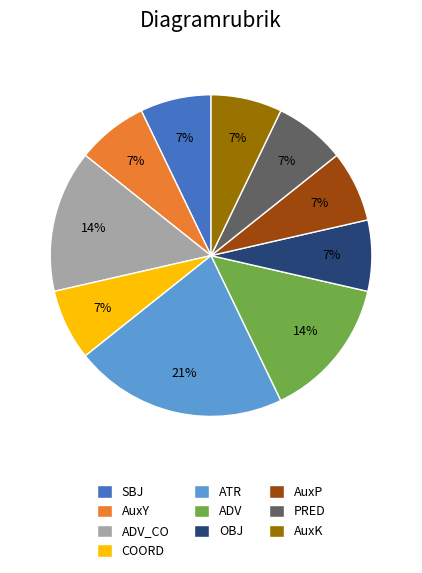

To the nearest percent, what percentage of the pie is ADV_CO?

14%